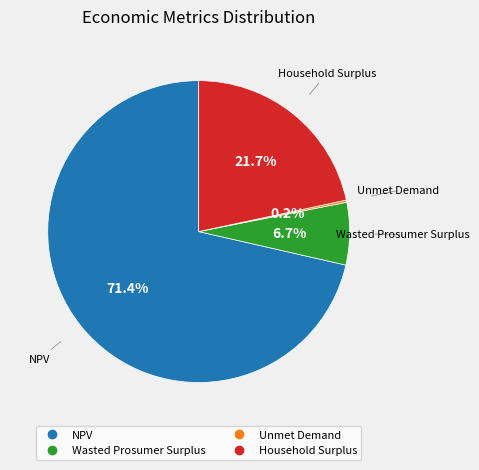

Which slice is the largest?

NPV